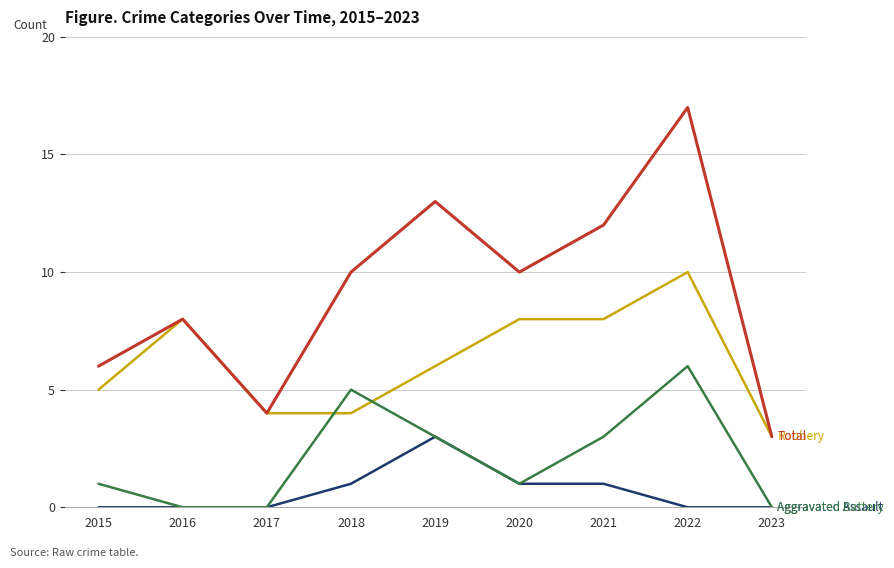

What is the greatest value displayed?

17